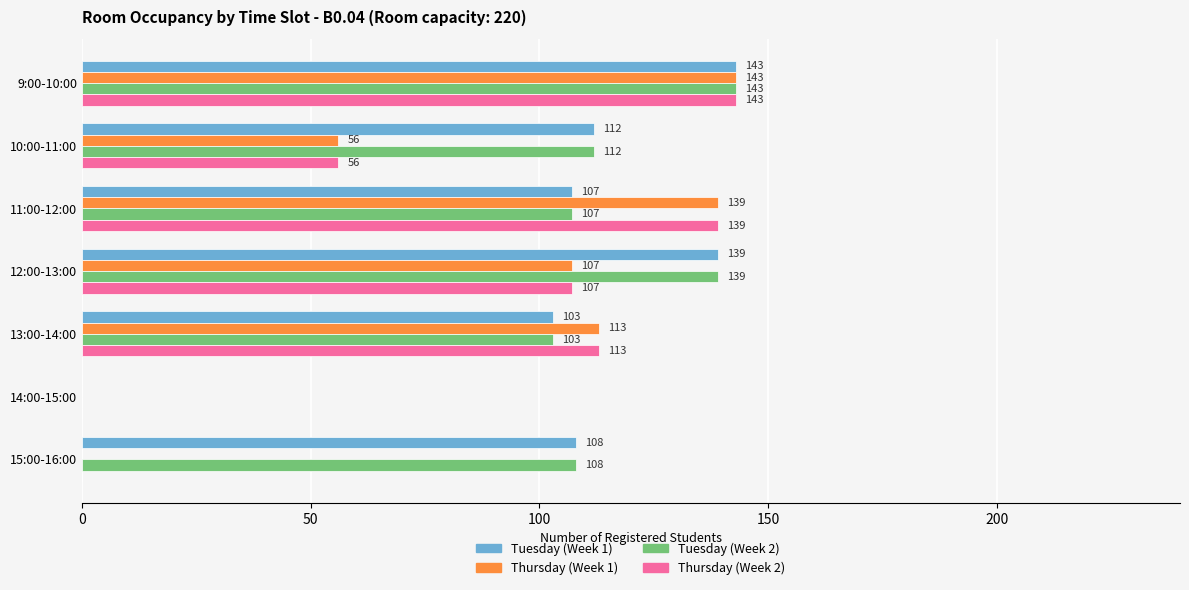

What is the sum of all Tuesday (Week 1) values?

712